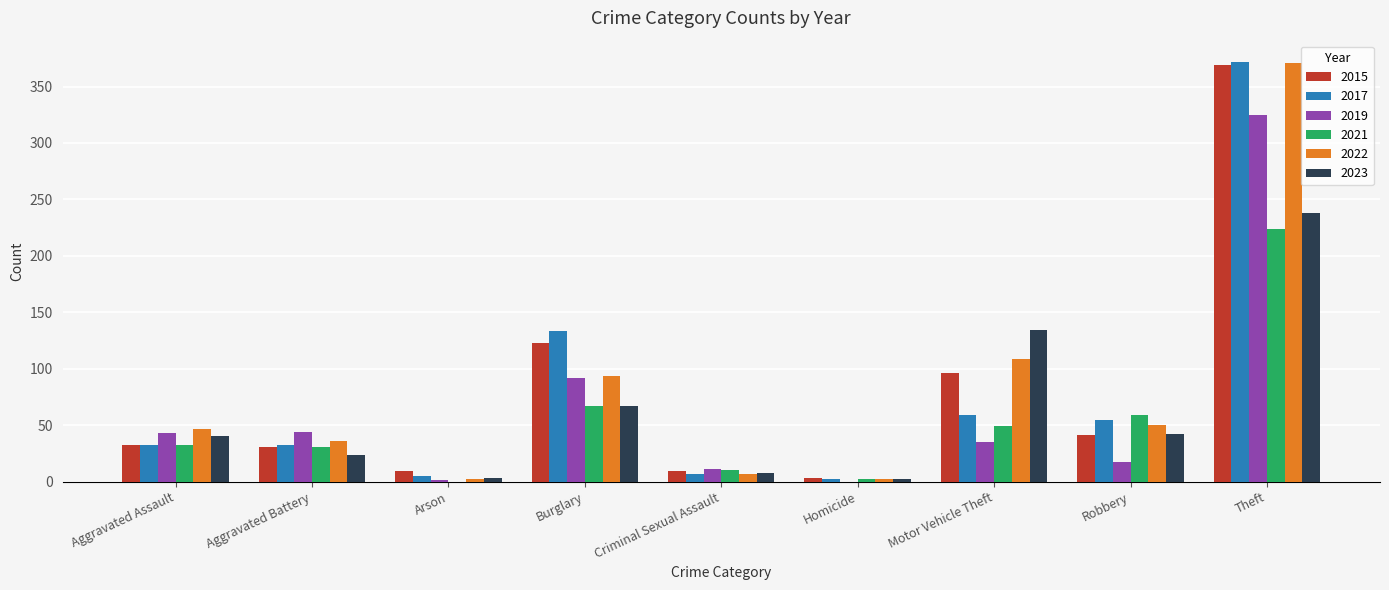

How many data points does each series have?

9